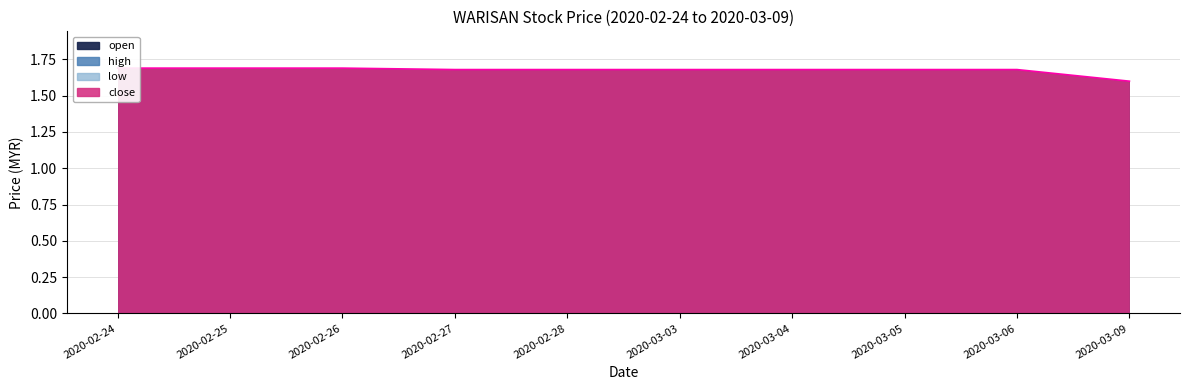

Reading left to right, transcribe all the data shown in this chart.

open: 2020-02-24=1.7	2020-02-25=1.7	2020-02-26=1.7	2020-02-27=1.7	2020-02-28=1.7	2020-03-03=1.7	2020-03-04=1.7	2020-03-05=1.7	2020-03-06=1.7	2020-03-09=1.6
high: 2020-02-24=1.7	2020-02-25=1.7	2020-02-26=1.7	2020-02-27=1.7	2020-02-28=1.7	2020-03-03=1.7	2020-03-04=1.7	2020-03-05=1.7	2020-03-06=1.7	2020-03-09=1.6
low: 2020-02-24=1.7	2020-02-25=1.7	2020-02-26=1.7	2020-02-27=1.7	2020-02-28=1.7	2020-03-03=1.7	2020-03-04=1.7	2020-03-05=1.7	2020-03-06=1.7	2020-03-09=1.6
close: 2020-02-24=1.7	2020-02-25=1.7	2020-02-26=1.7	2020-02-27=1.7	2020-02-28=1.7	2020-03-03=1.7	2020-03-04=1.7	2020-03-05=1.7	2020-03-06=1.7	2020-03-09=1.6